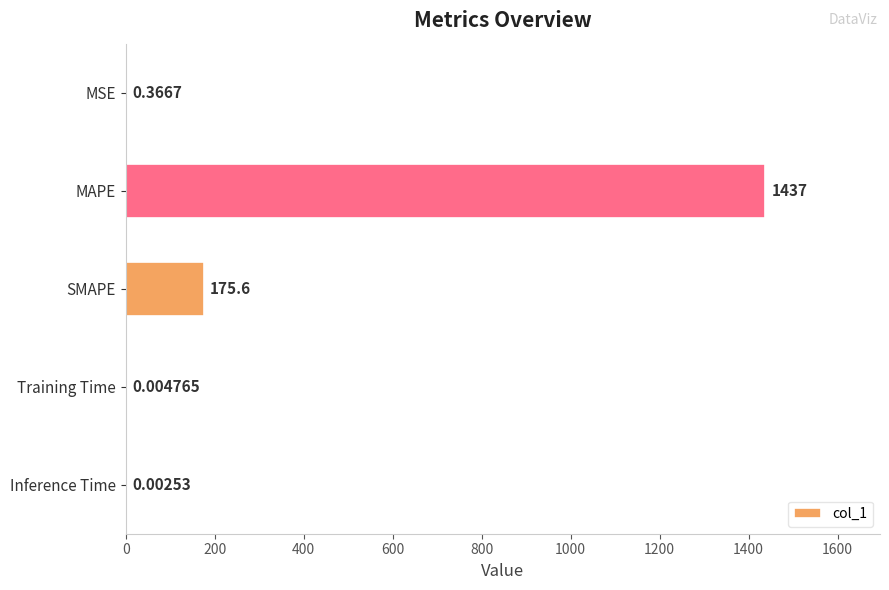

Are the bars horizontal?

Yes